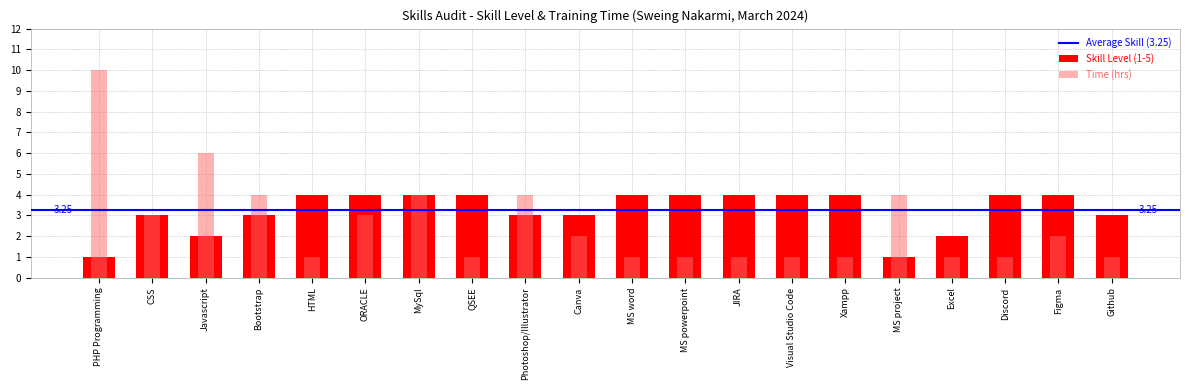

List the series in order of their overall mean, highest first.

Skill Level (1-5), Time (hrs)